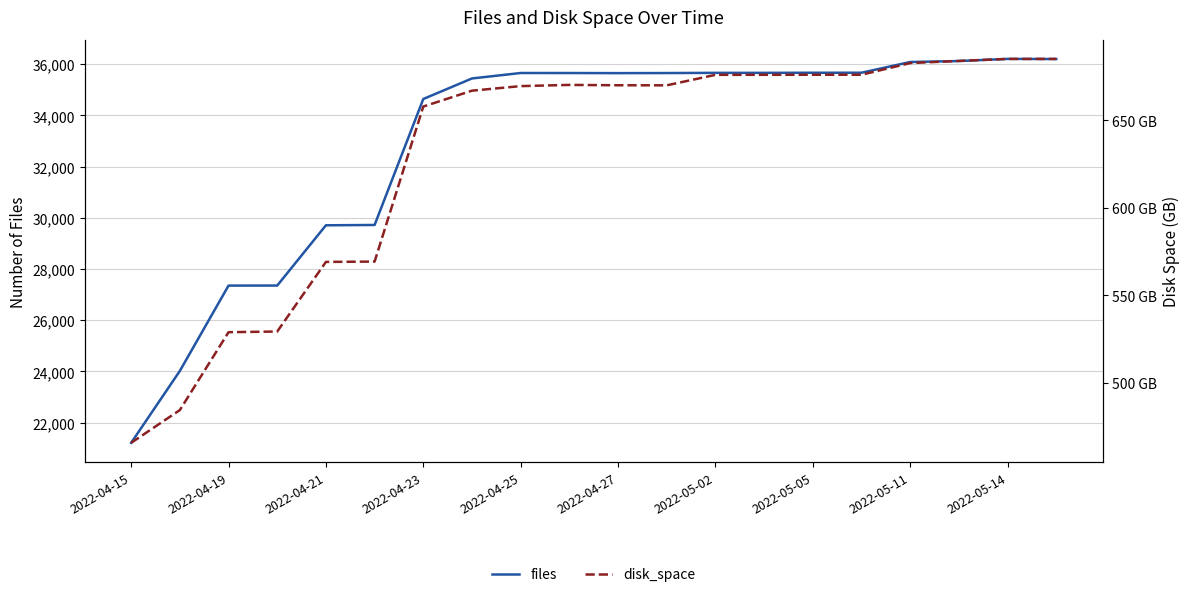

True or false: files and disk_space cross at least once.

False